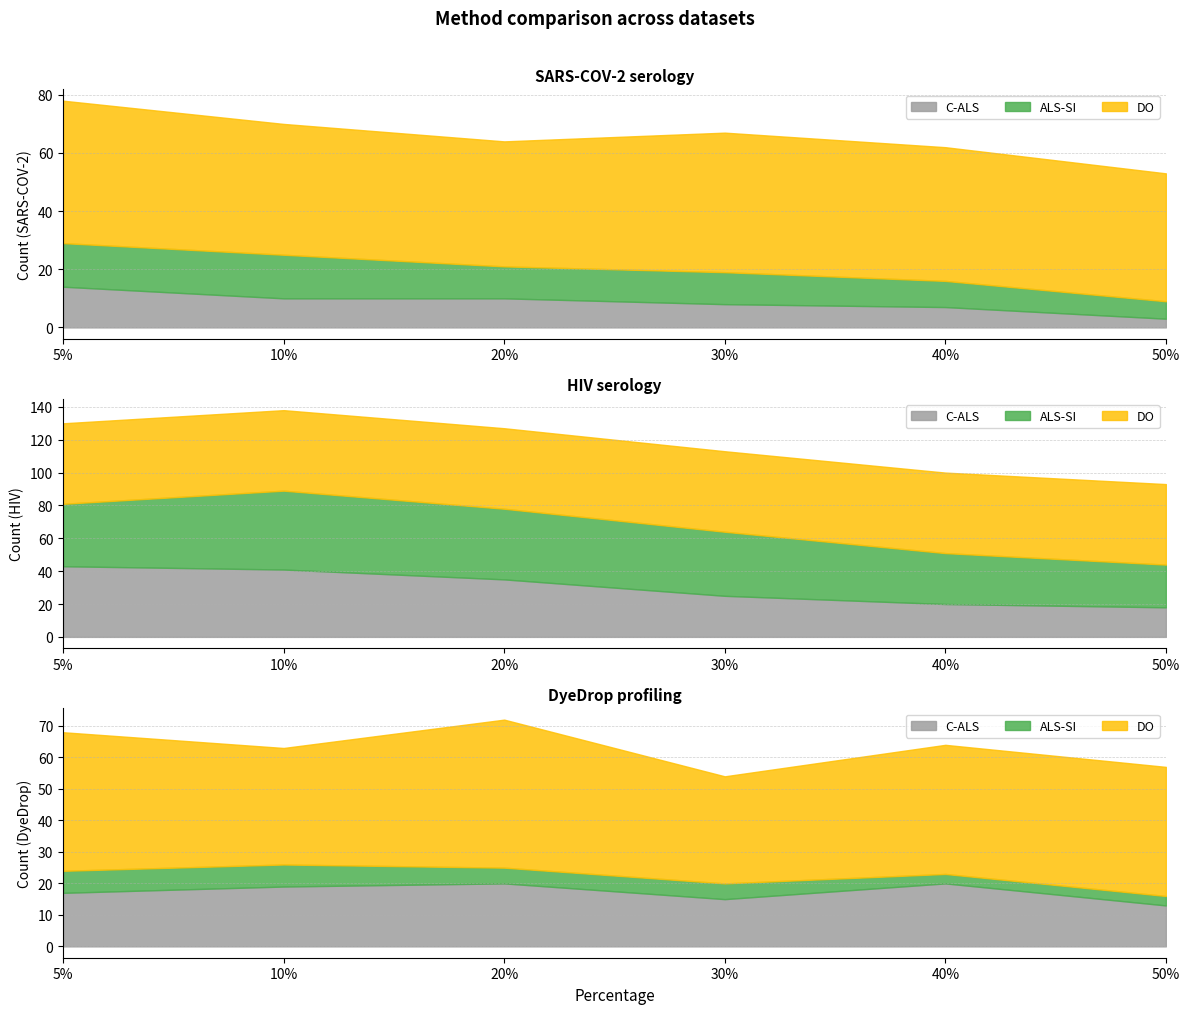

What is the difference between the second highest and minimum values in the C-ALS series?

7